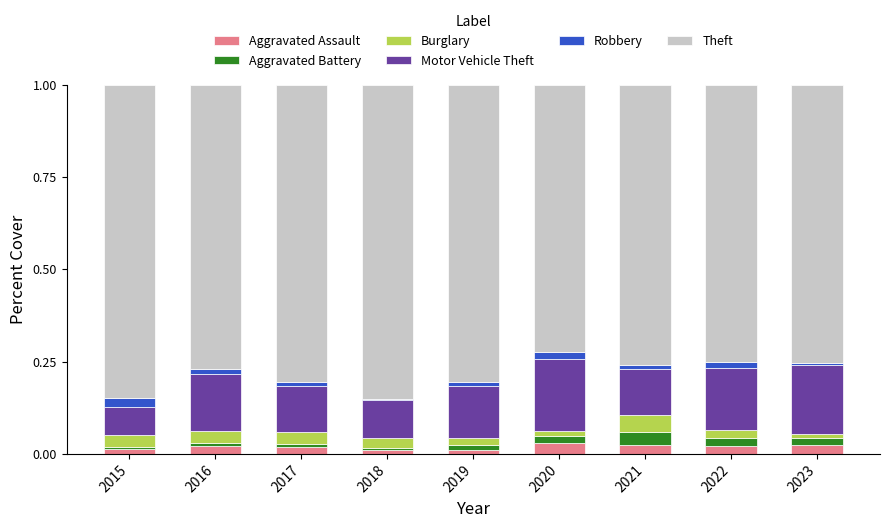

What are all the series names shown in the legend?

Aggravated Assault, Aggravated Battery, Burglary, Motor Vehicle Theft, Robbery, Theft